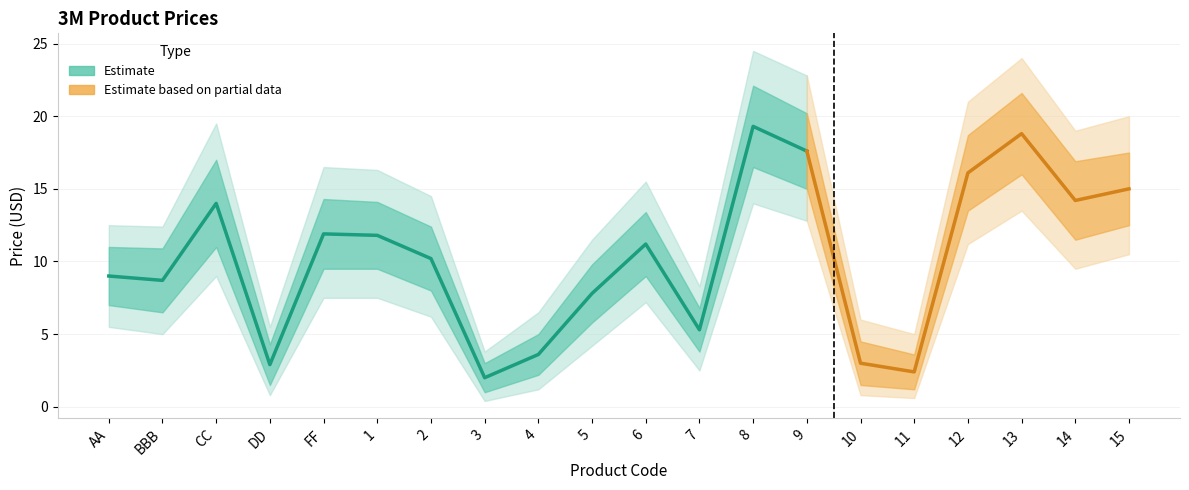

Is it true that the value at 12 is 3.8?

False